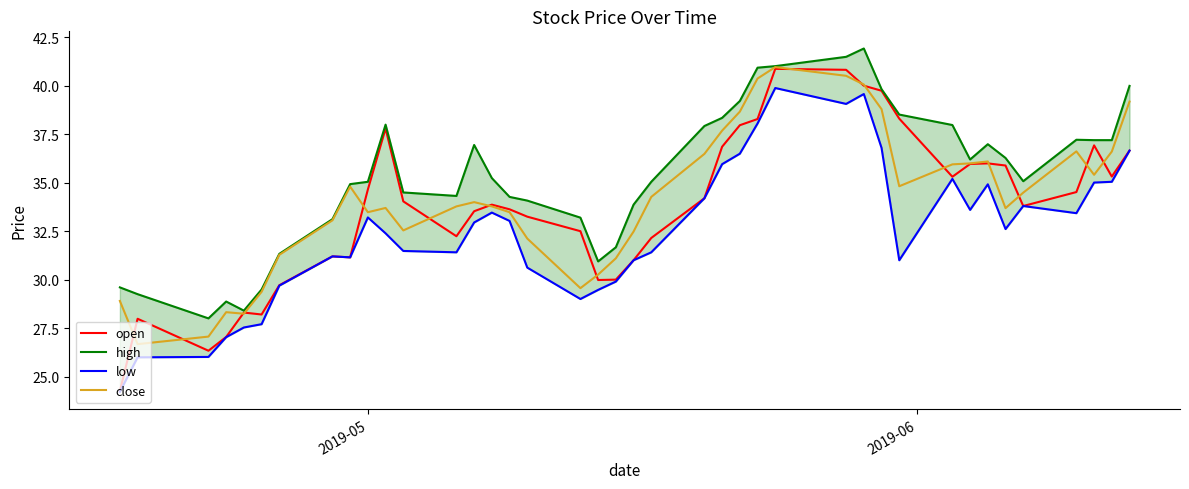

List the series in order of their peak value, lowest first.

low, open, close, high